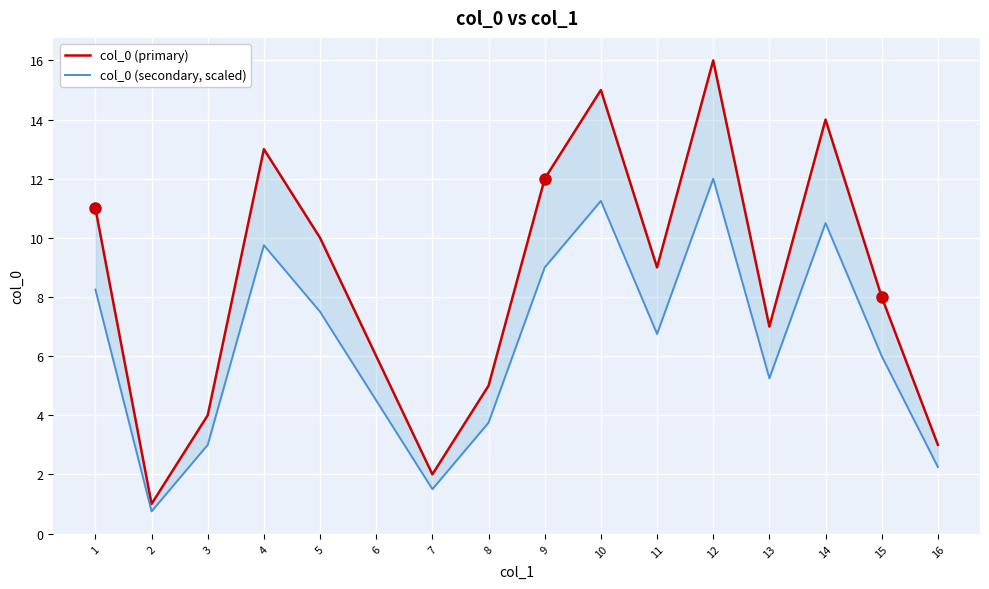

What is the difference between the maximum and minimum values in the col_0 (primary) series?

15.0